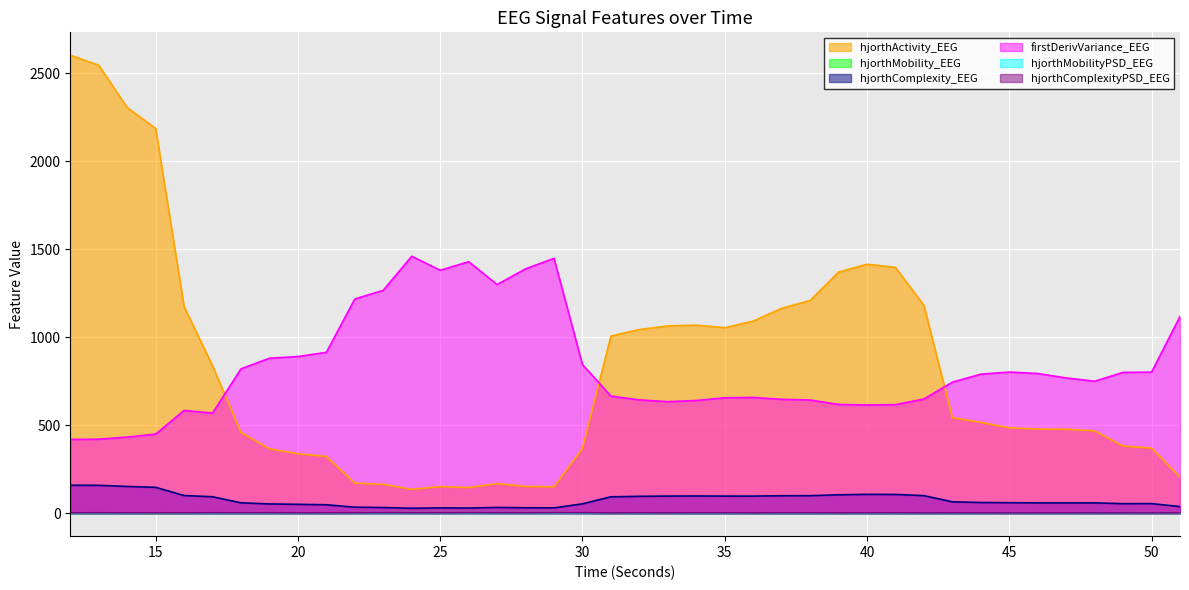

How many series are shown in this chart?

6